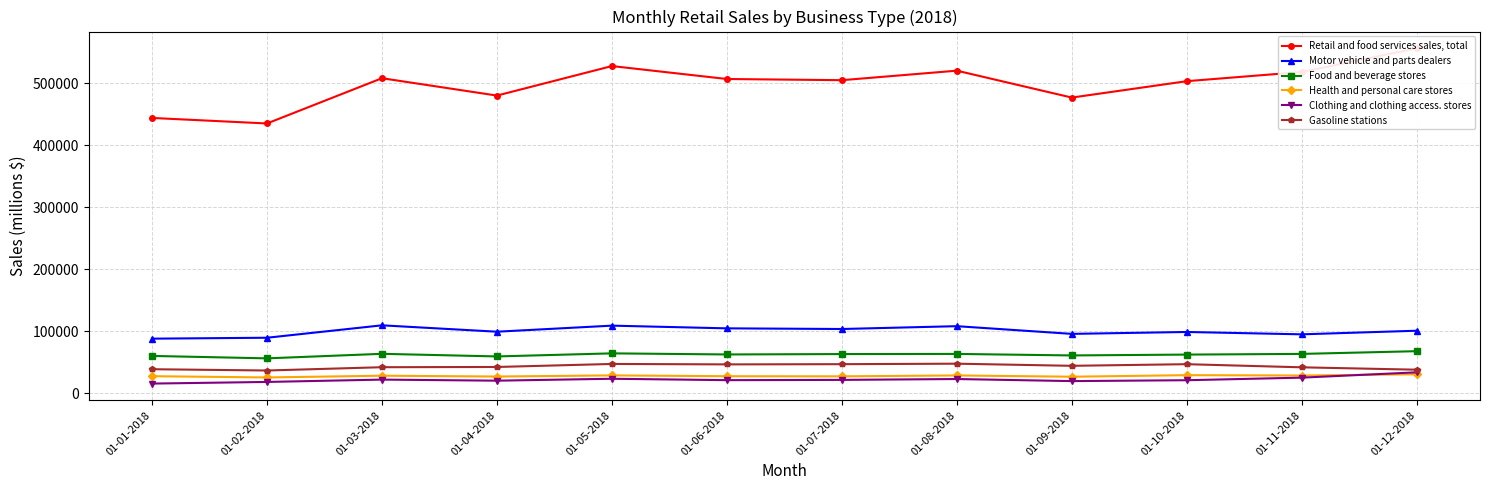

What is the difference between the maximum and minimum values in the Motor vehicle and parts dealers series?

21517